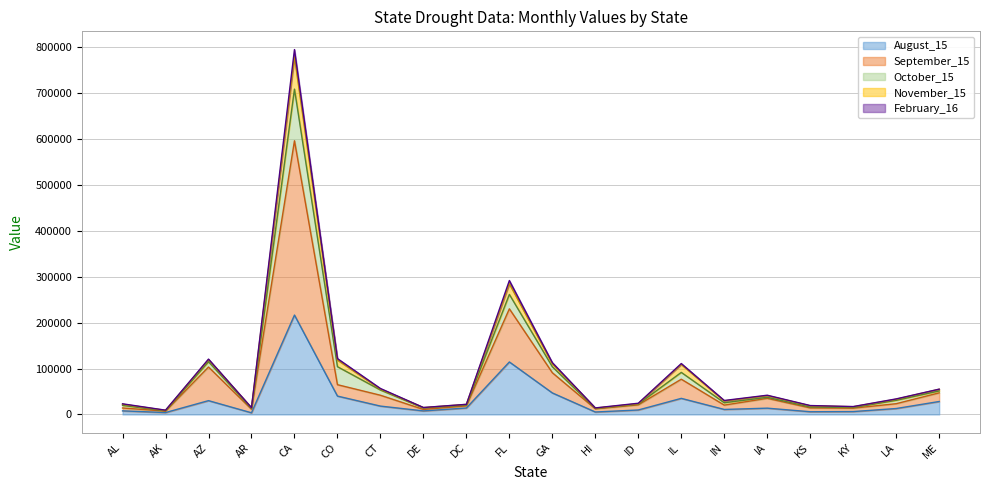

At which category is the sum across all series the highest?

CA